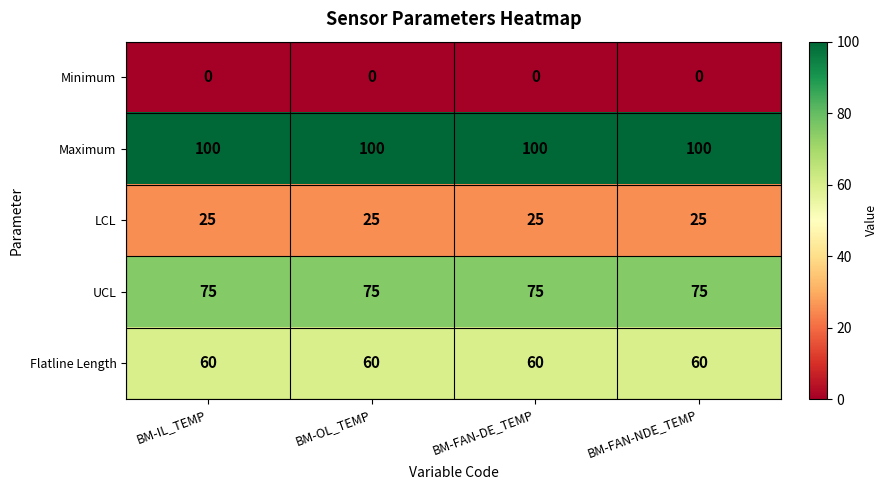

What is the greatest value displayed?

100